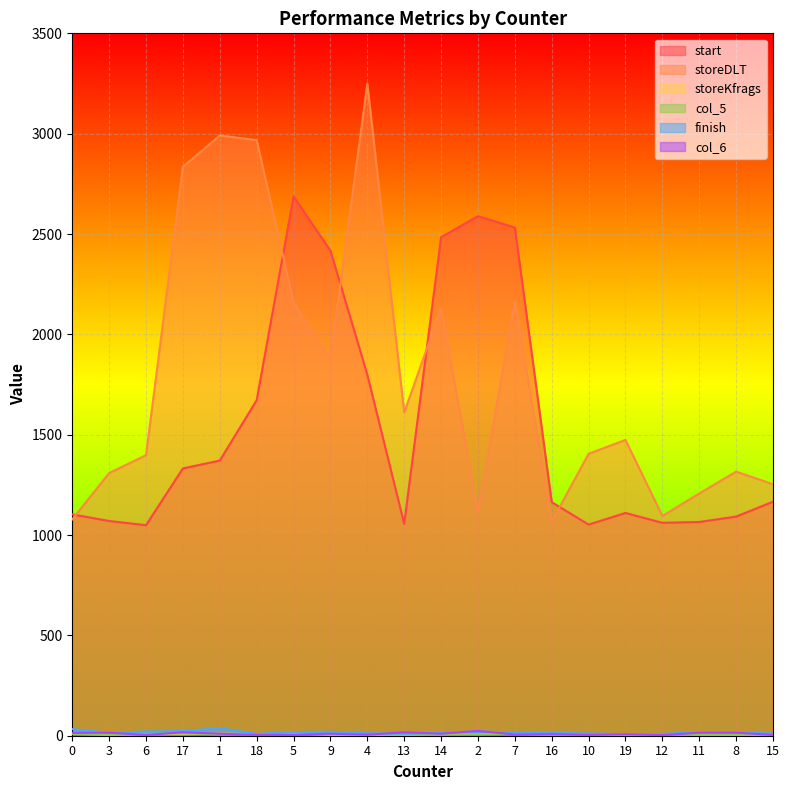

Which series ends up on top after the final intersection of col_5 and col_6?

col_5